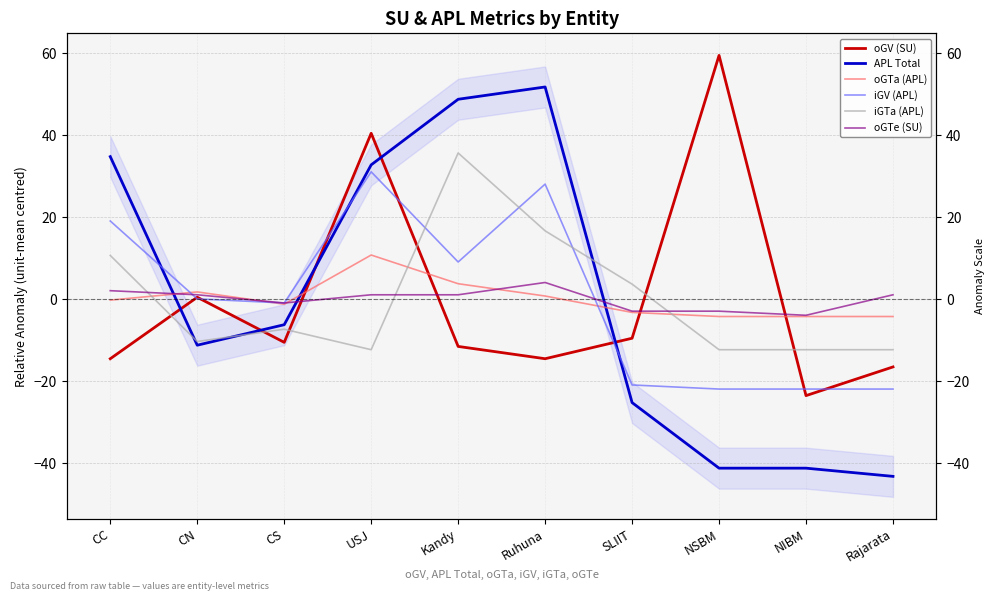

What is the label of the 3rd point from the right?

NSBM